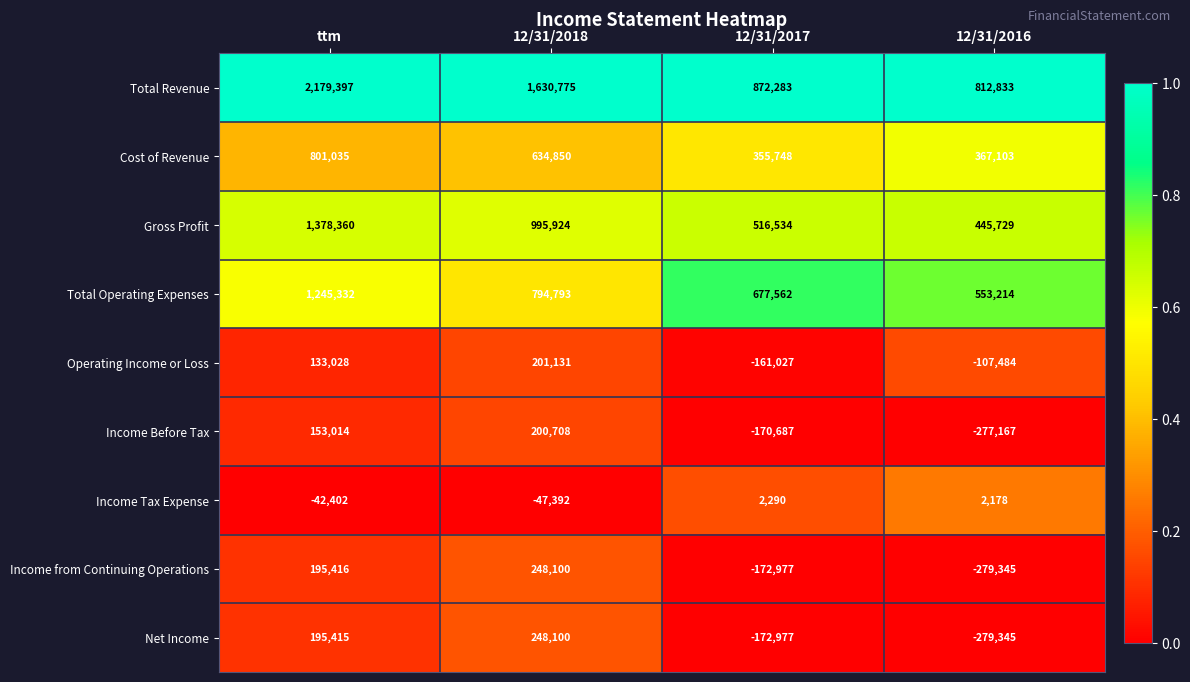

The value of Cost of Revenue at 12/31/2018 is 992450. True or false?

False